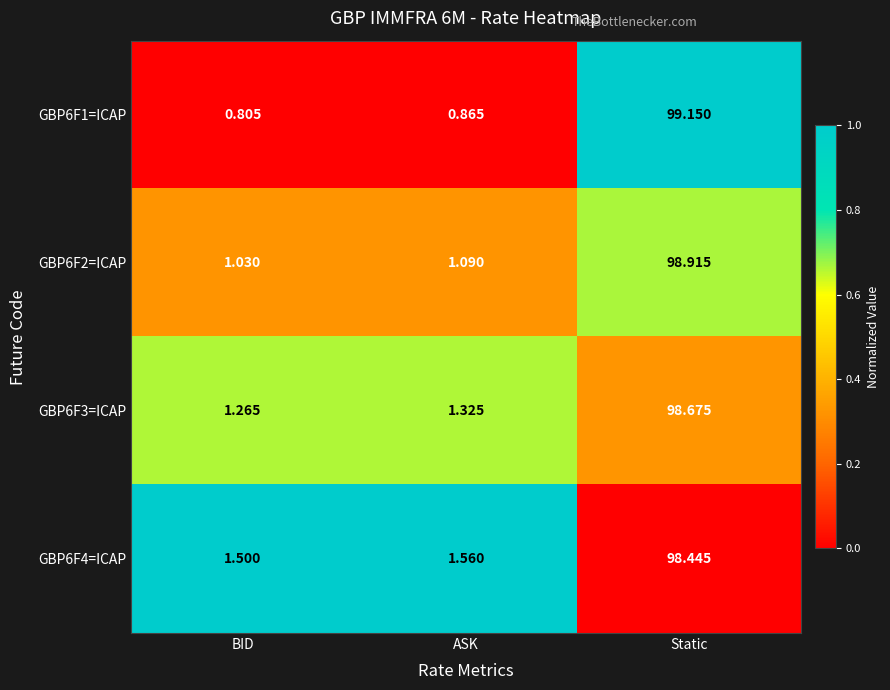

What is the total value across all series at BID?

4.6